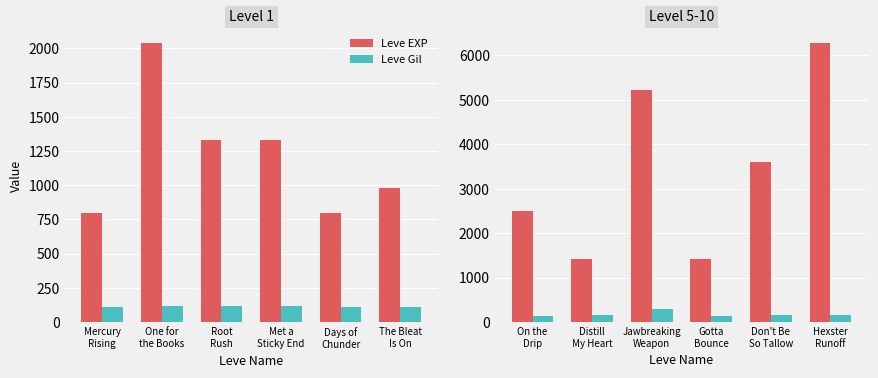

Which series has the widest spread of values?

Leve EXP